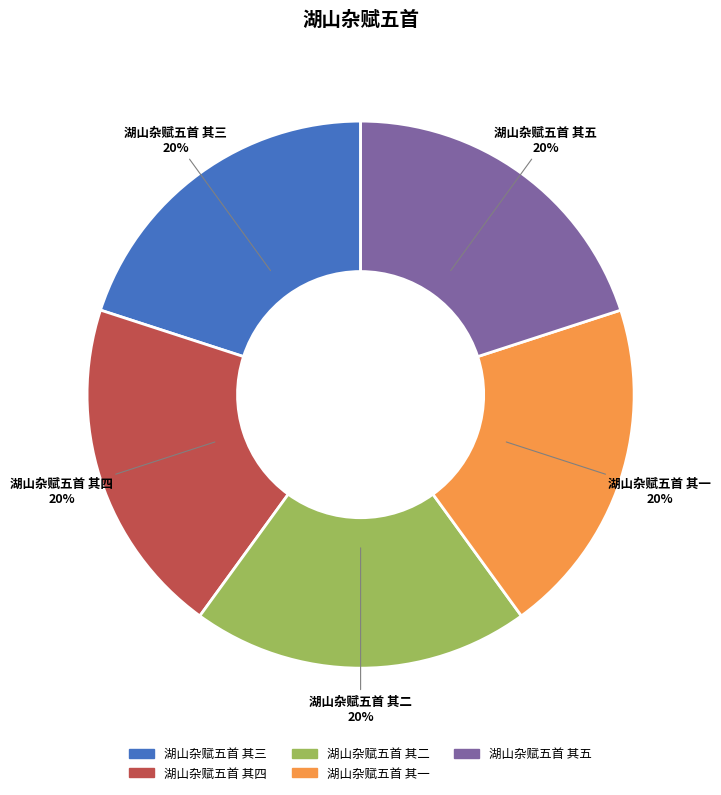

To the nearest percent, what is the average slice percentage?

20%